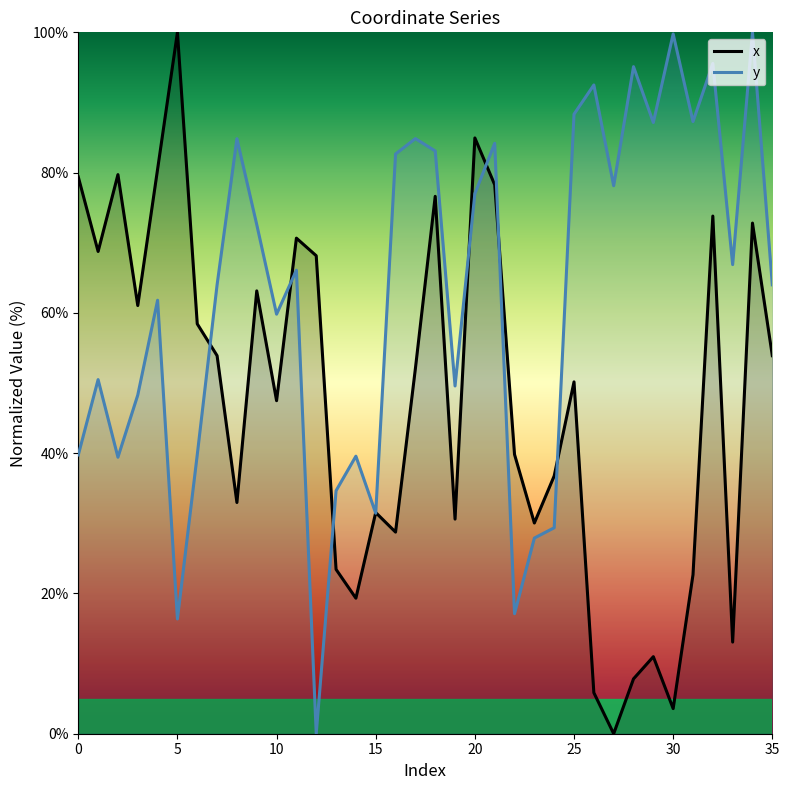

What is the label of the 11th point from the right?

25